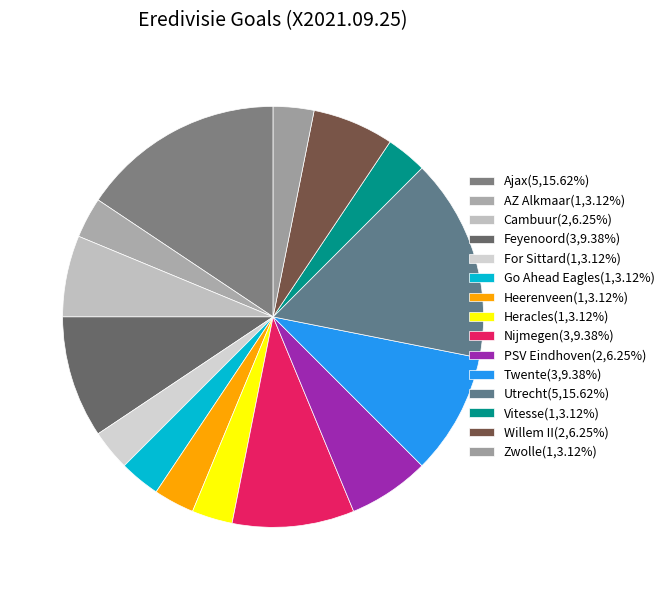

How many slices are in this pie chart?

15